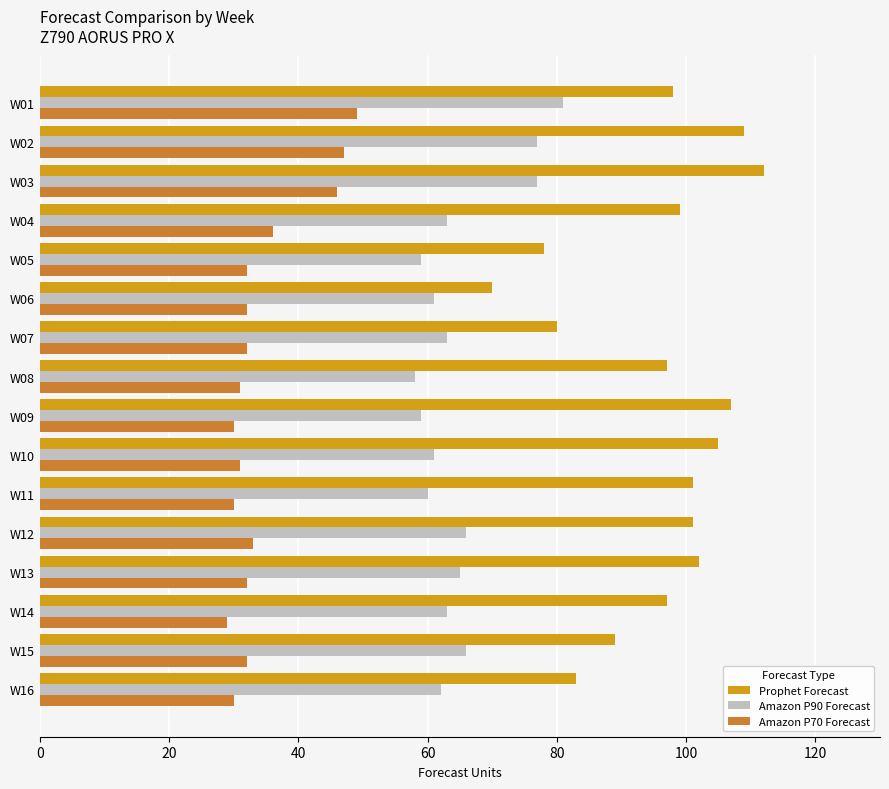

List the series in order of their peak value, highest first.

Prophet Forecast, Amazon P90 Forecast, Amazon P70 Forecast